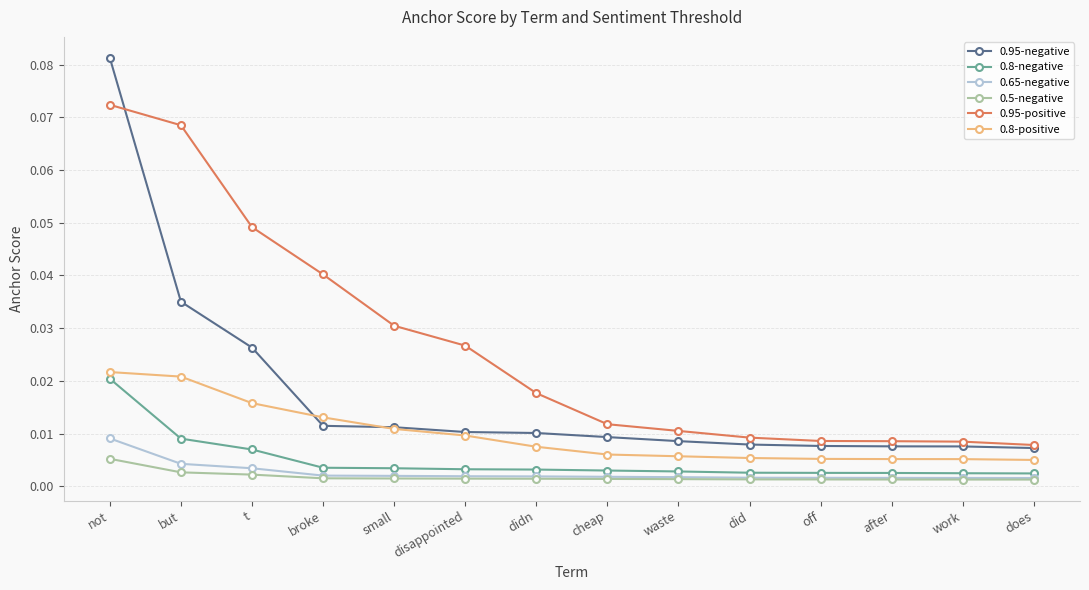

What is the label of the 7th point from the right?

cheap